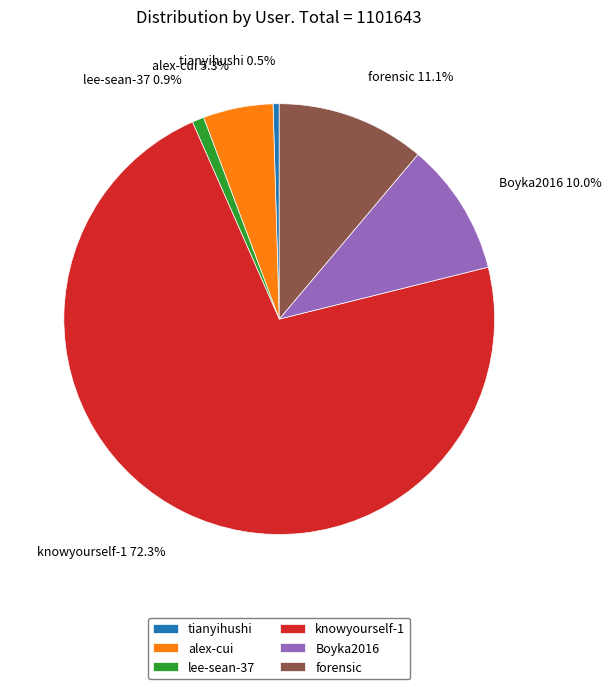

What is the ratio of the value at knowyourself-1 to the value at lee-sean-37?

81.2